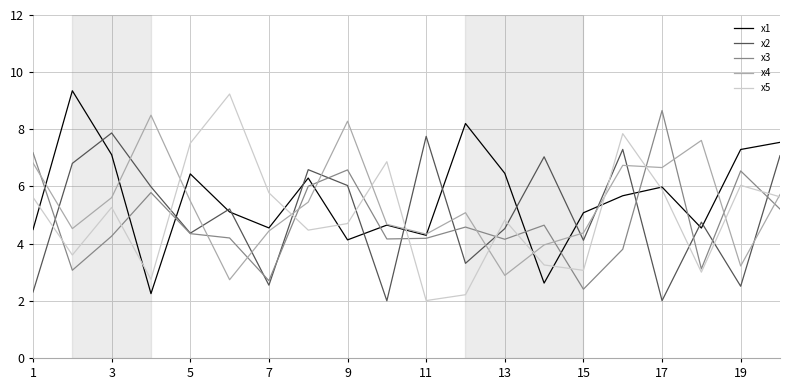

What is the minimum value for x5?

2.0